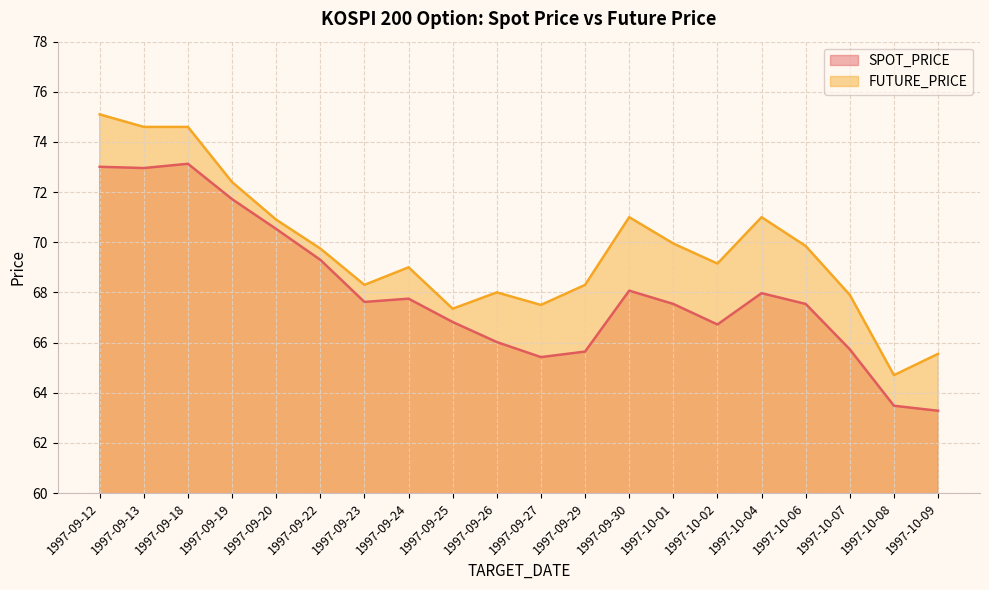

Reading left to right, list all the values displayed in this chart.

SPOT_PRICE: 73.0	73.0	73.1	71.7	70.5	69.3	67.6	67.8	66.8	66.0	65.4	65.6	68.1	67.5	66.7	68.0	67.5	65.7	63.5	63.3
FUTURE_PRICE: 75.1	74.6	74.6	72.4	70.9	69.8	68.3	69.0	67.3	68.0	67.5	68.3	71.0	70.0	69.2	71.0	69.8	67.9	64.7	65.5